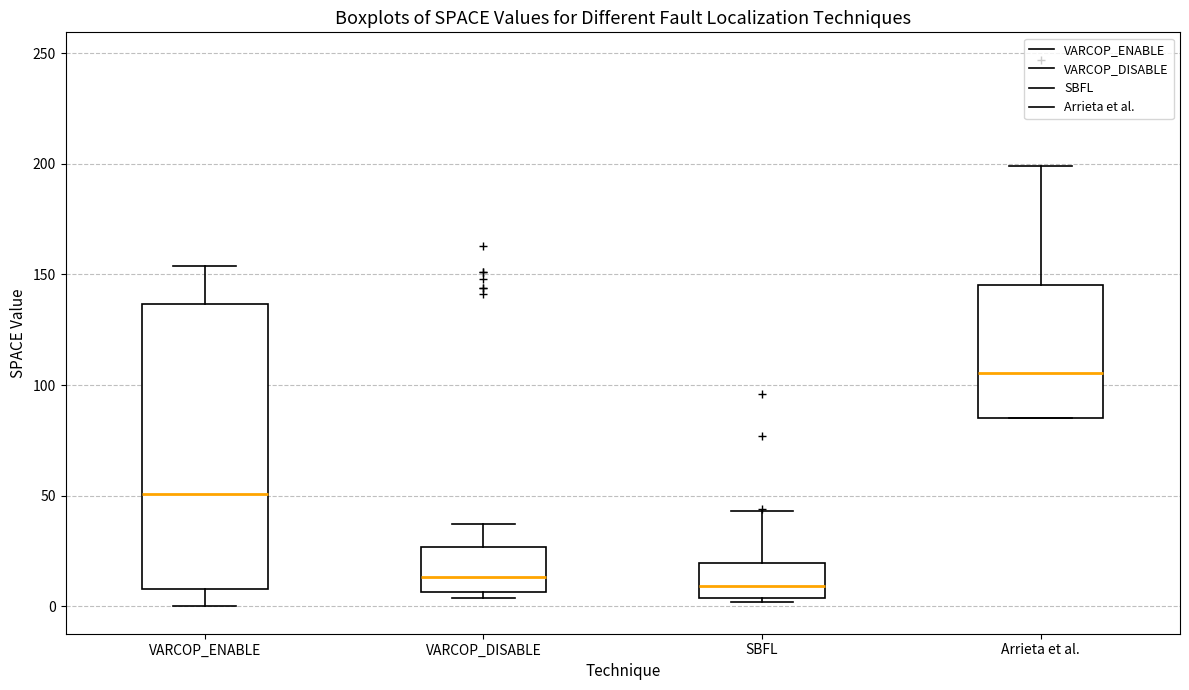

Where does the median line of the box for VARCOP_DISABLE sit on the y-axis? The values are not printed on the chart, so give them approximately, as read against the axis.

15